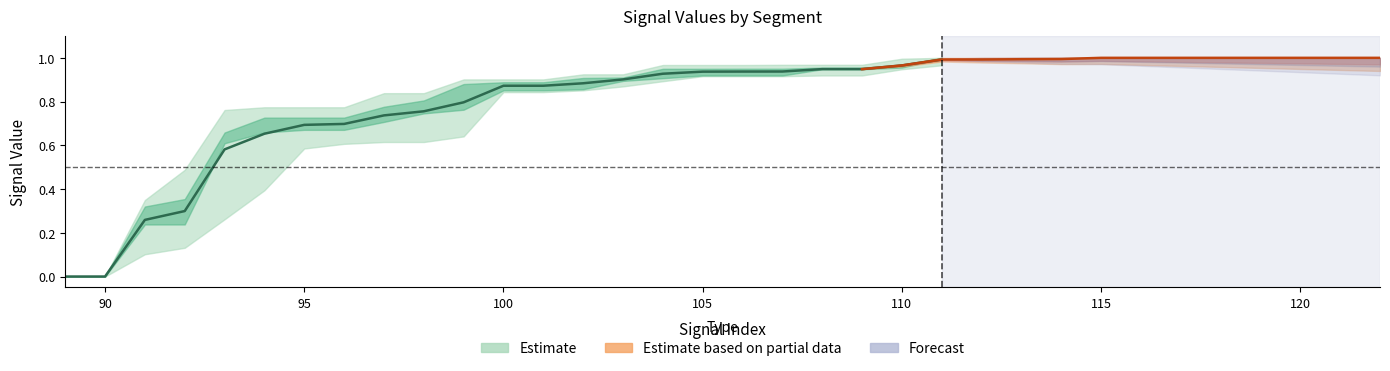

Read the signal segment 5 value at 111.

1.0